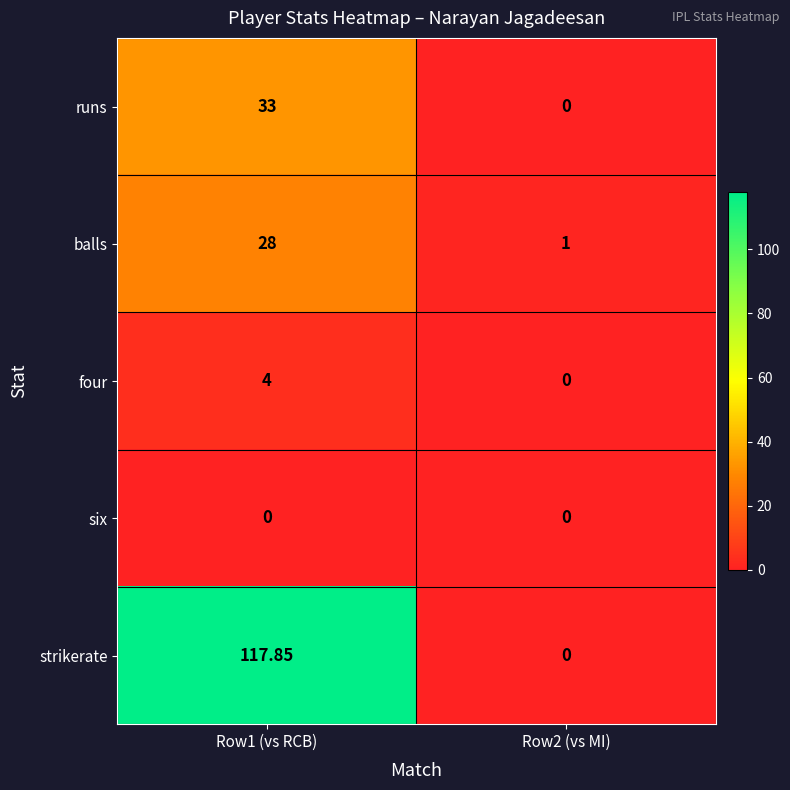

Which series has the largest total across all categories?

strikerate